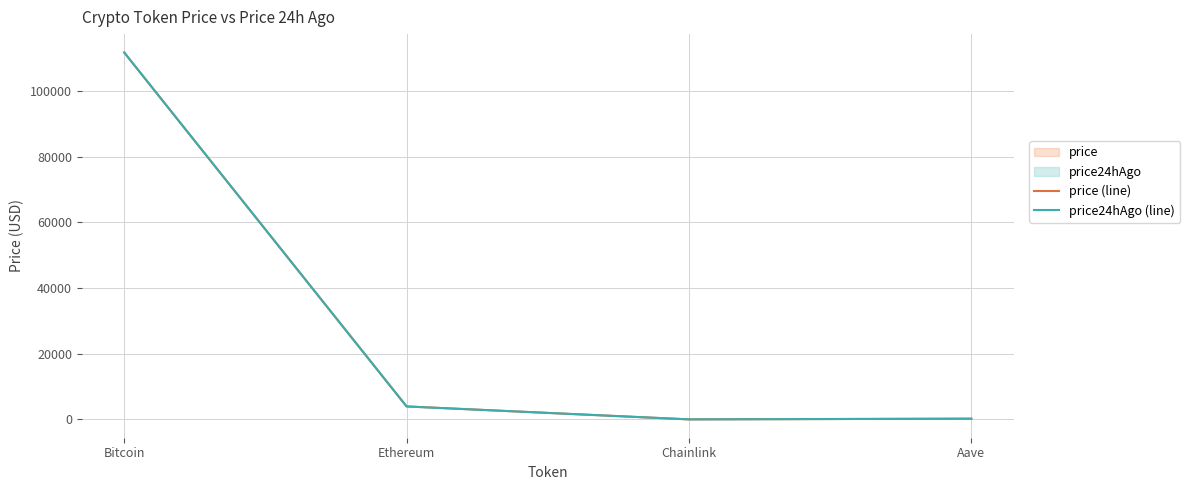

After their last crossing, which series has the higher values: price (line) or price24hAgo (line)?

price (line)